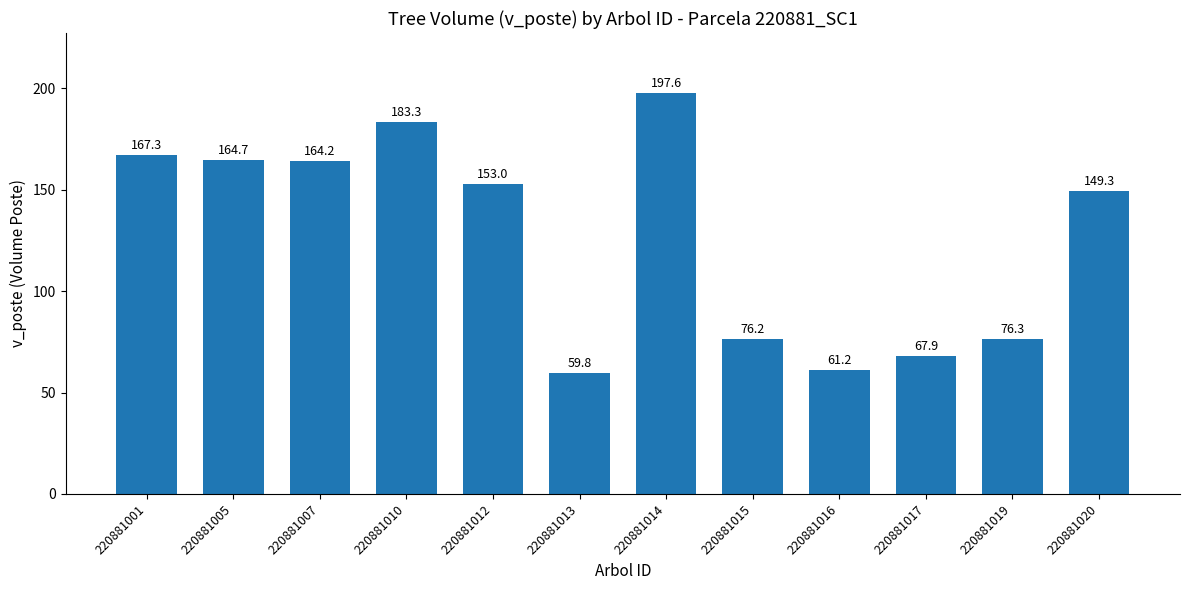

Count the number of values greater than 152.

6